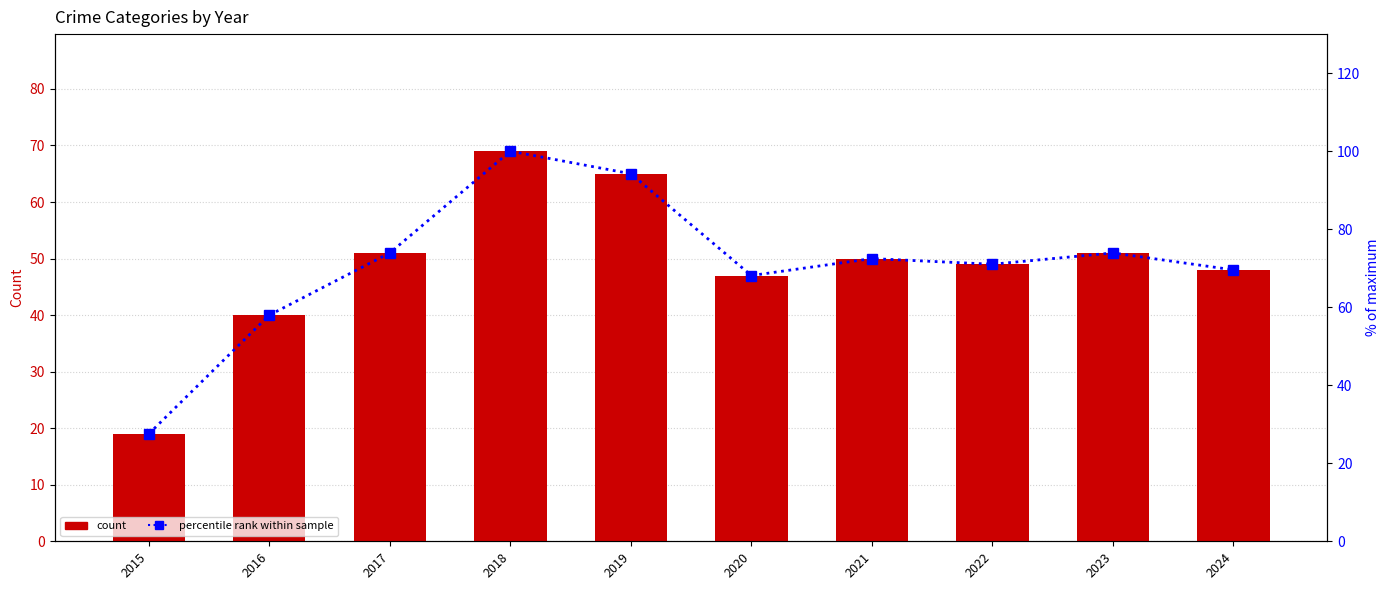

Which series has the largest total across all categories?

% of max (percentile proxy)